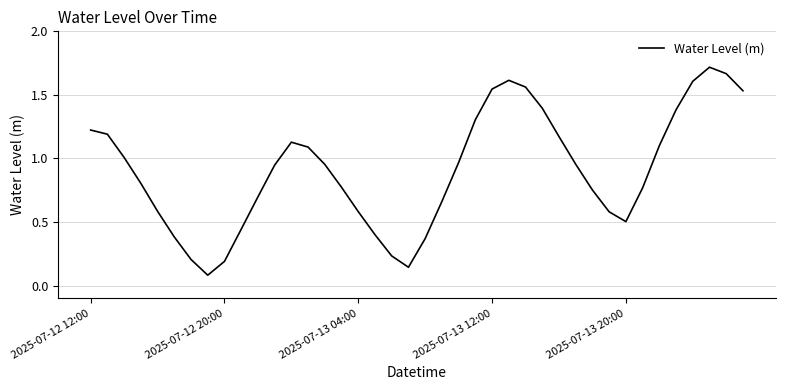

How many lines are shown in the chart?

1